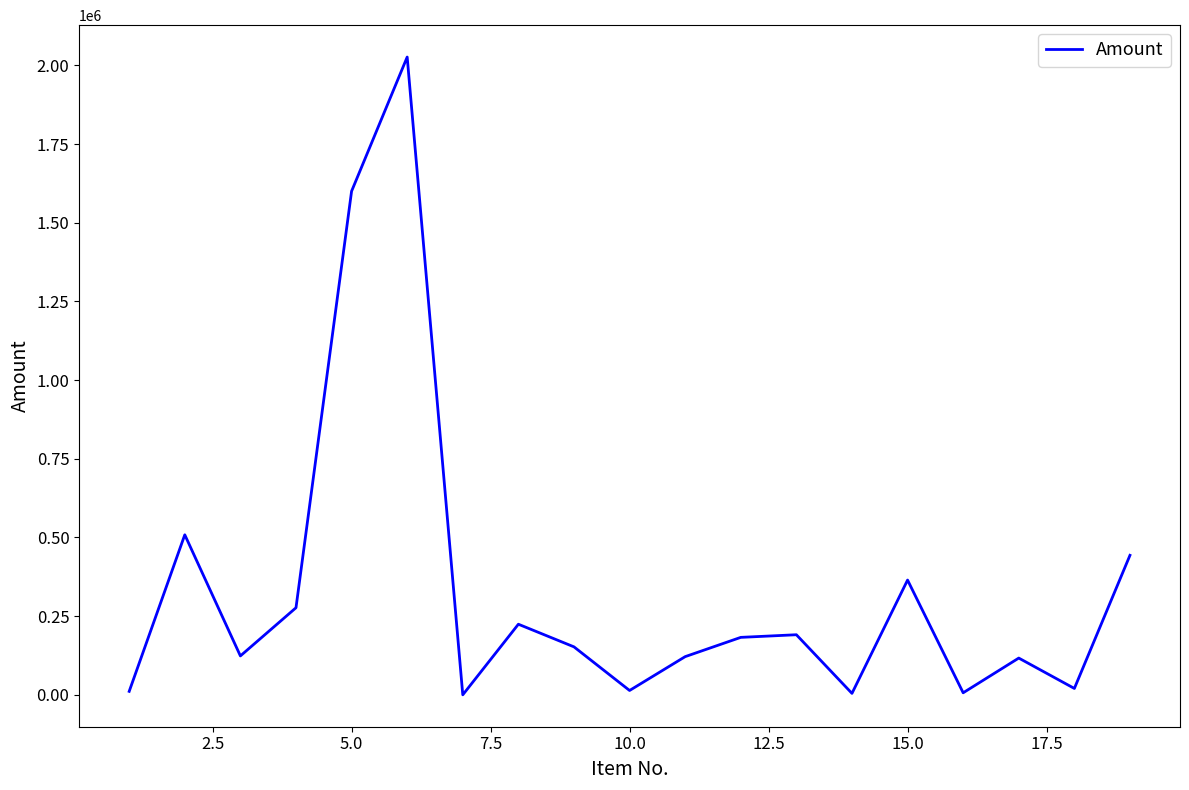

What is the maximum value shown in the chart?

2026693.5